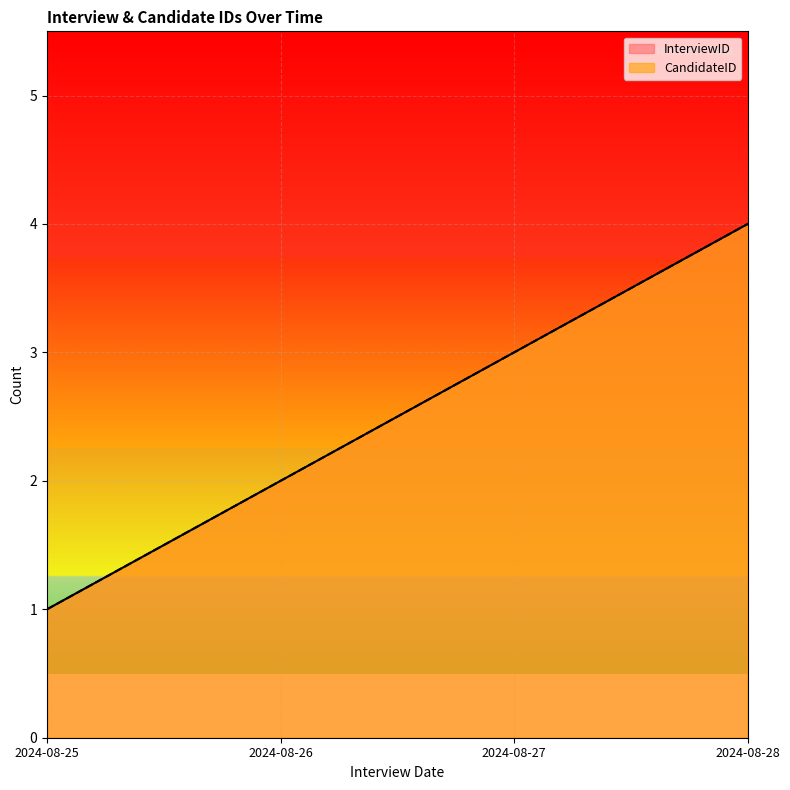

Count the number of categories in the chart.

4